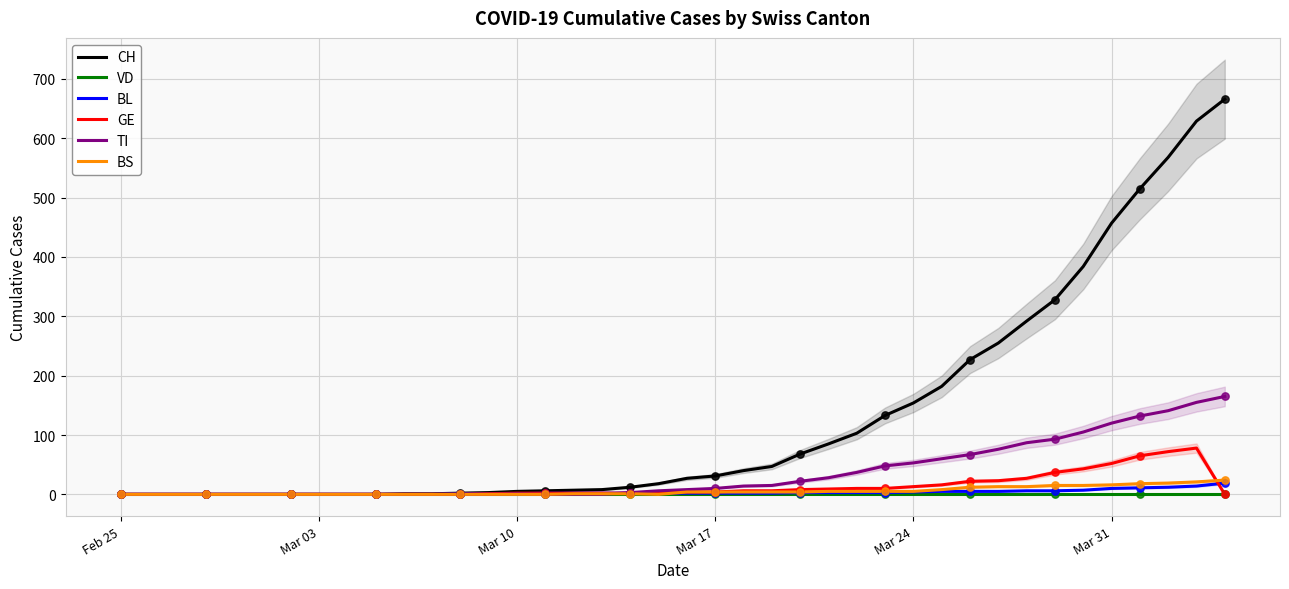

What are all the series names shown in the legend?

CH, VD, BL, GE, TI, BS